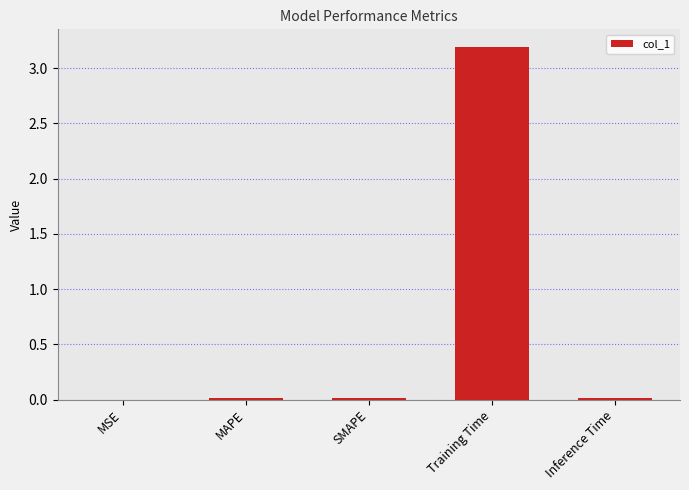

True or false: the data shows 1.7 at Training Time.

False